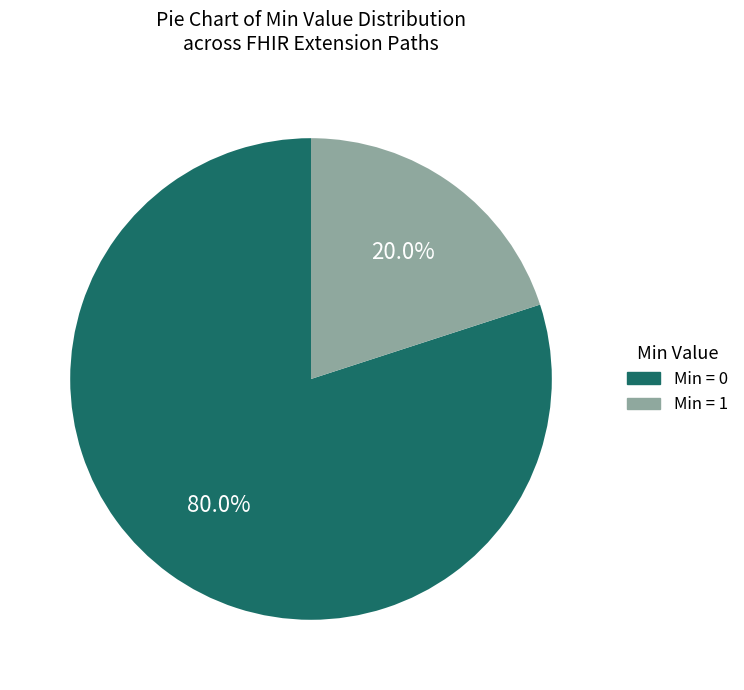

Does any single category account for the majority?

Yes